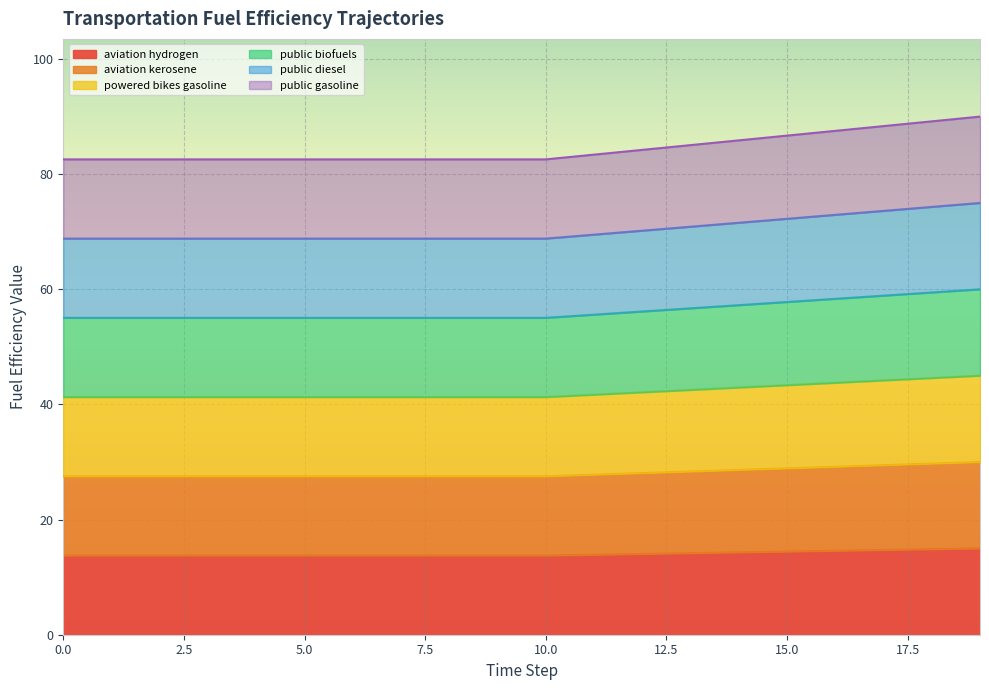

The value of public_gasoline at 9 is 123.9. True or false?

False